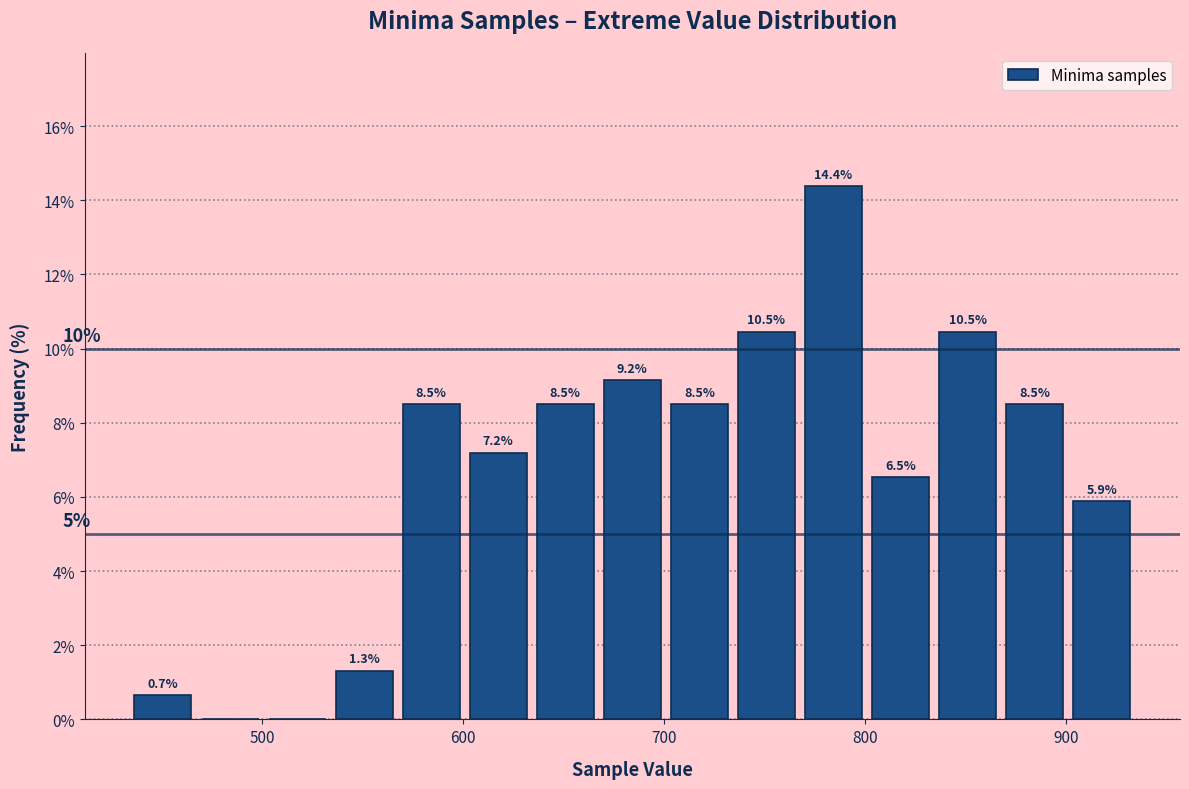

Read against the x-axis, roughly where is the centre of the tallest bar?

780